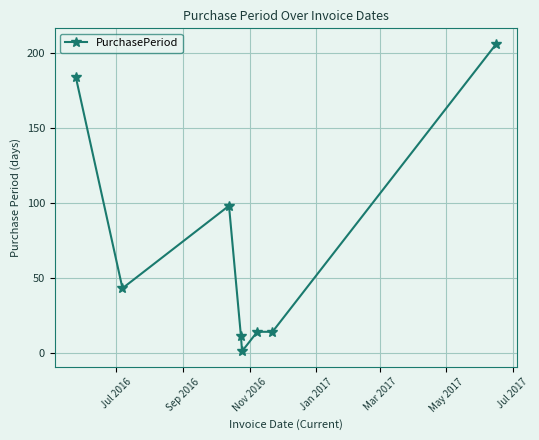

What is the difference between the maximum and second lowest values?

195